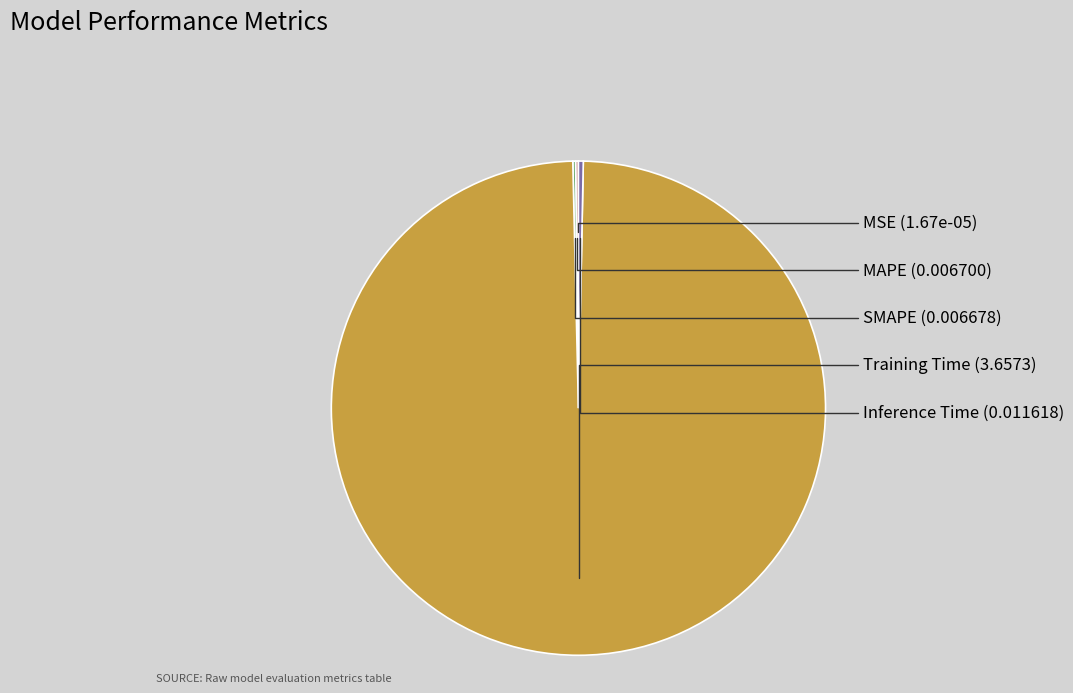

Which category has the biggest portion of the pie?

Training Time